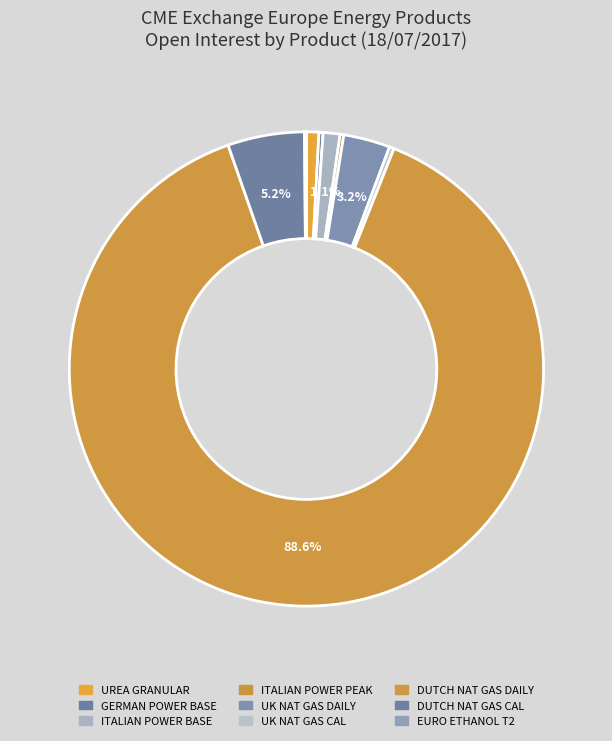

Is there any slice that represents more than half of the pie?

Yes